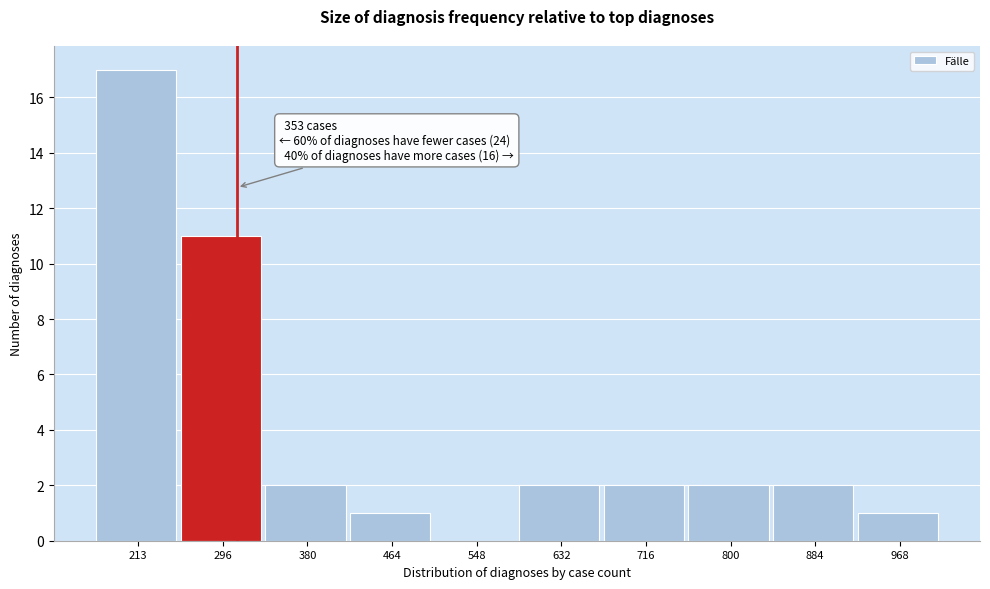

Reading left to right, transcribe all the data shown in this chart.

213=17	296=11	380=2	464=1	548=0	632=2	716=2	800=2	884=2	968=1